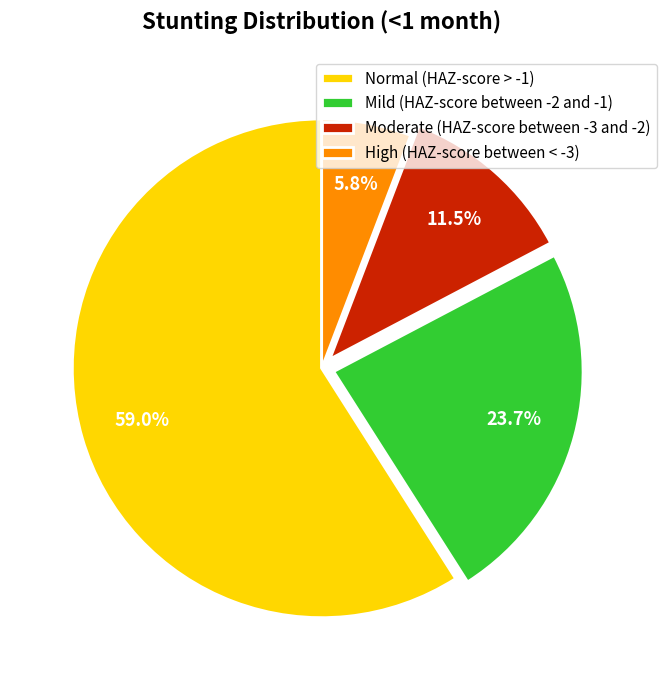

To the nearest percent, what is the average slice percentage?

25%